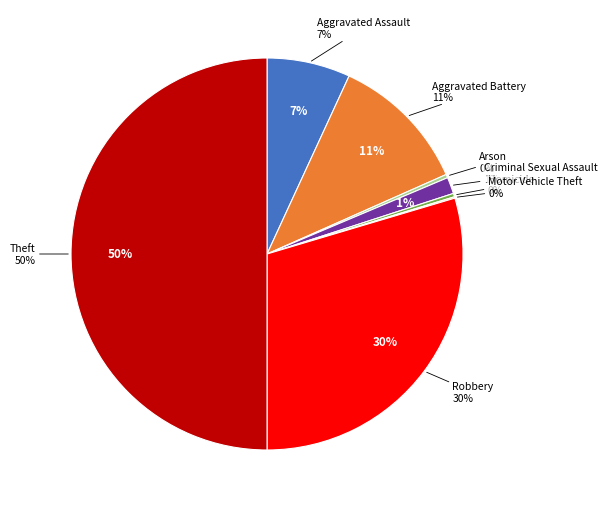

The Criminal Sexual Assault slice represents 11% of the pie. True or false?

False